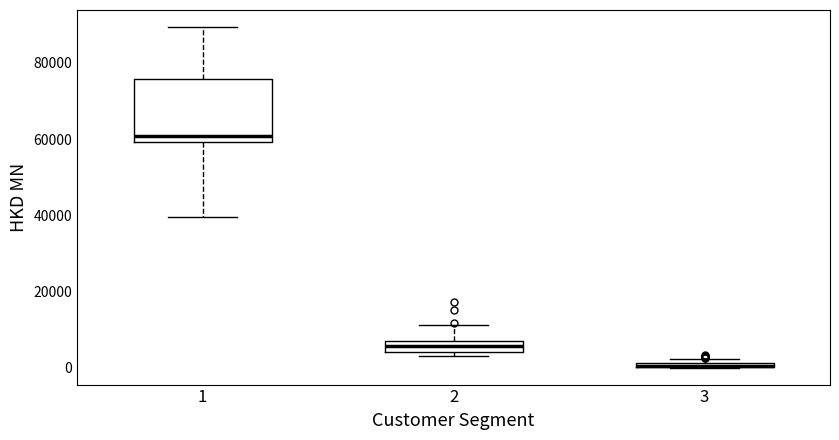

Where is the lower edge of the box at x = 3 on the y-axis? The values are not printed on the chart, so give them approximately, as read against the axis.

0